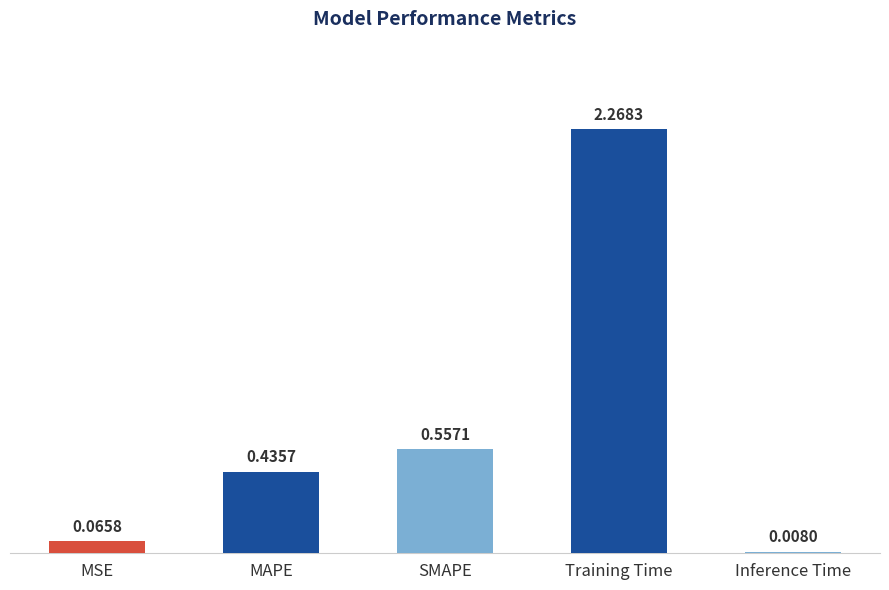

At which label is the value closest to 1?

SMAPE